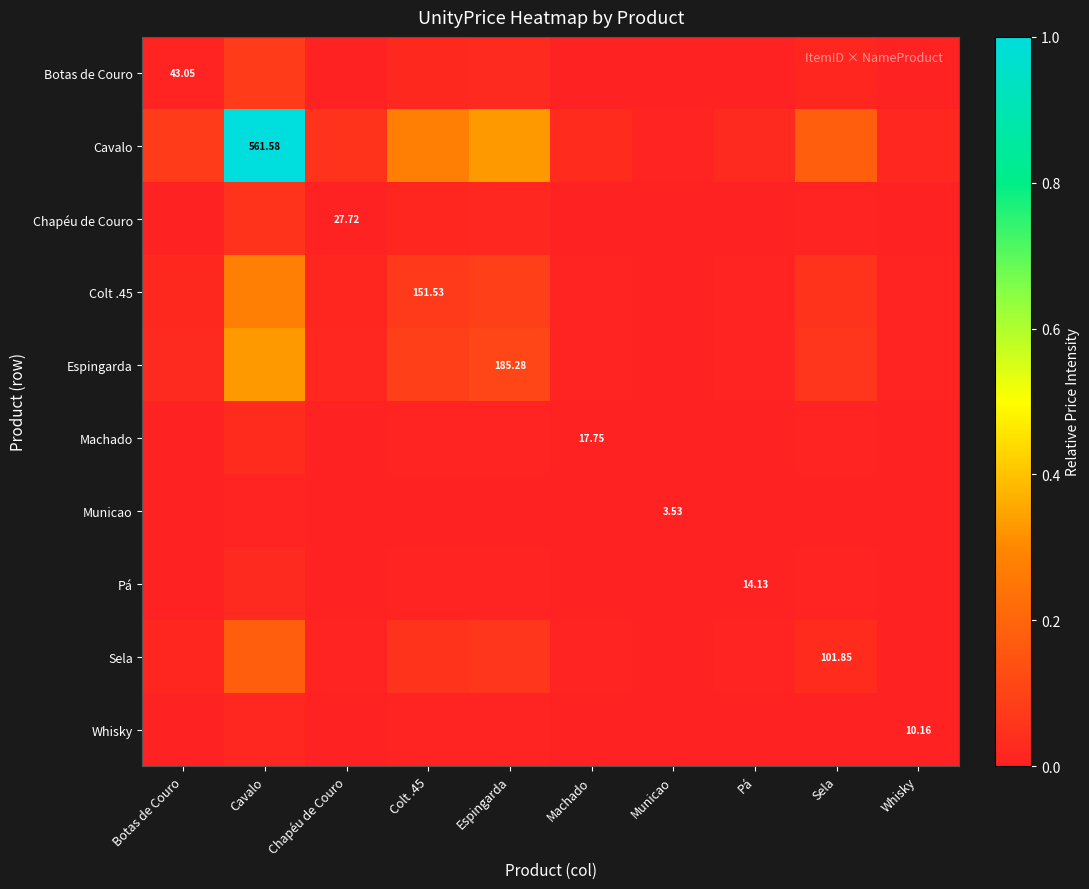

What is the difference between the maximum and minimum values in the Sela series?

0.2